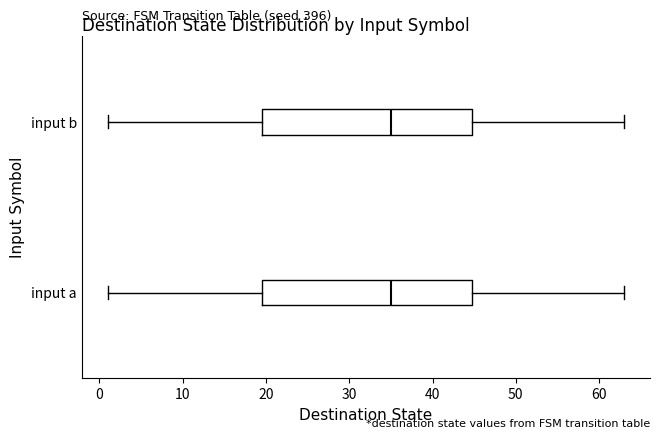

Reading bottom to top, read every box against the x-axis: the position of its median line, the range the box covers, and the ends of its whiskers. The values are not printed on the chart, so give them approximately, as read against the axis.

input a: median 35, box 20 to 45, whiskers 1 to 63
input b: median 35, box 20 to 45, whiskers 1 to 63